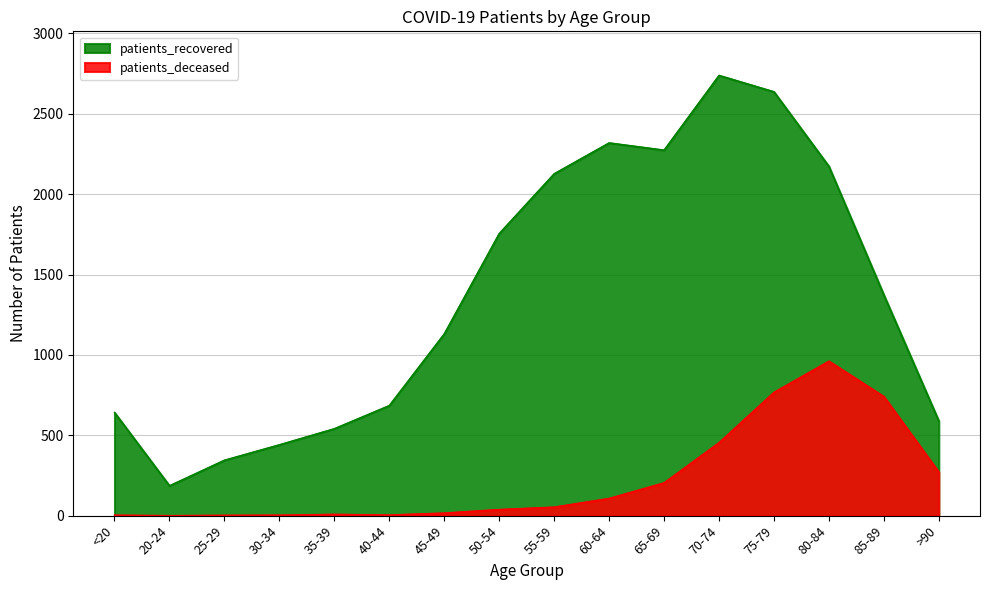

What position from the right is >90?

1